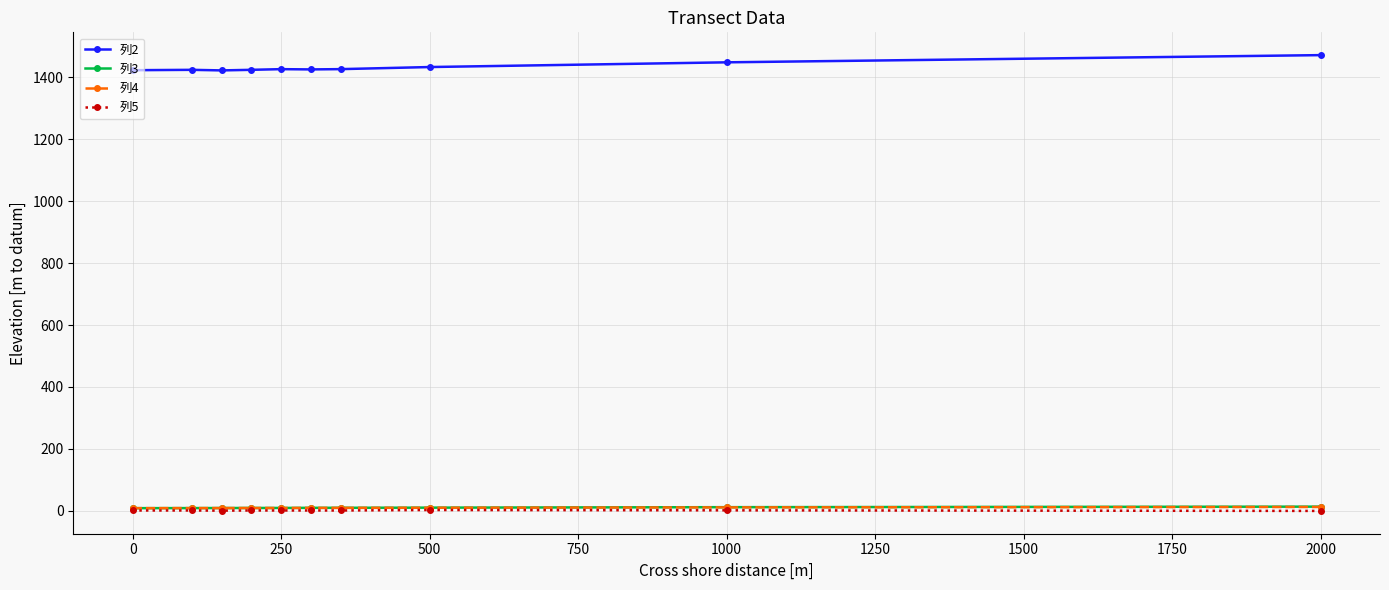

Which series has the largest total across all categories?

列2